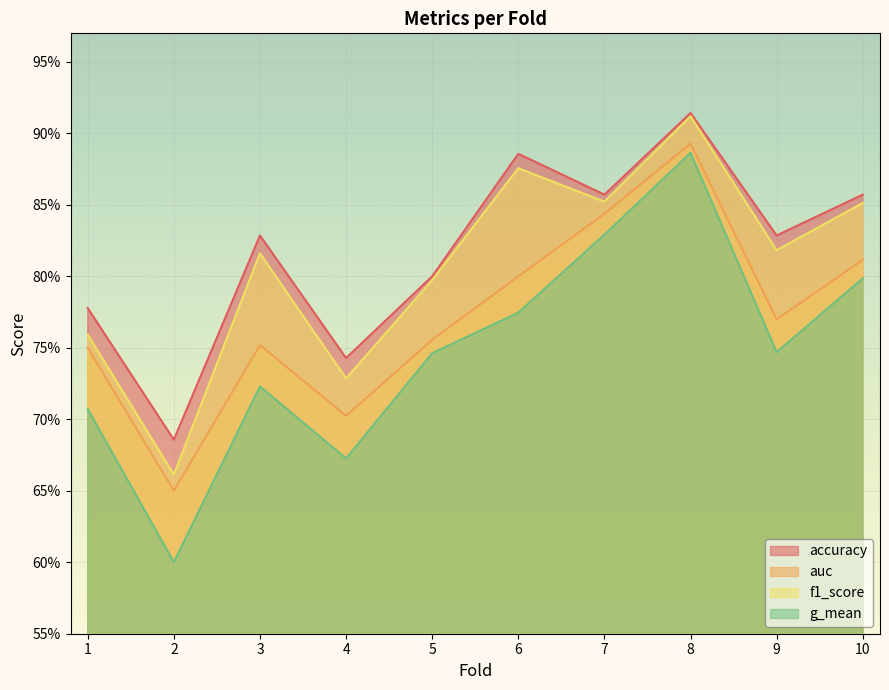

Read the auc value at 8.

0.9